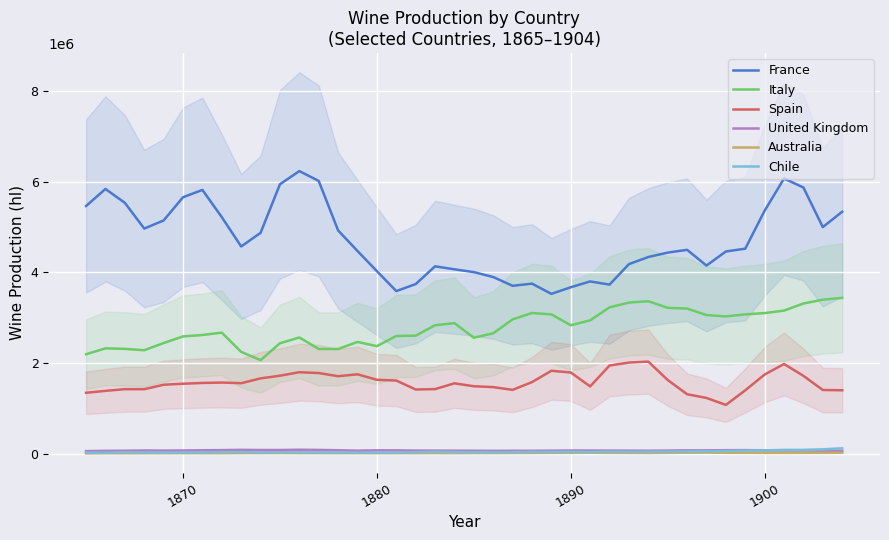

True or false: France and Italy intersect in this chart.

False